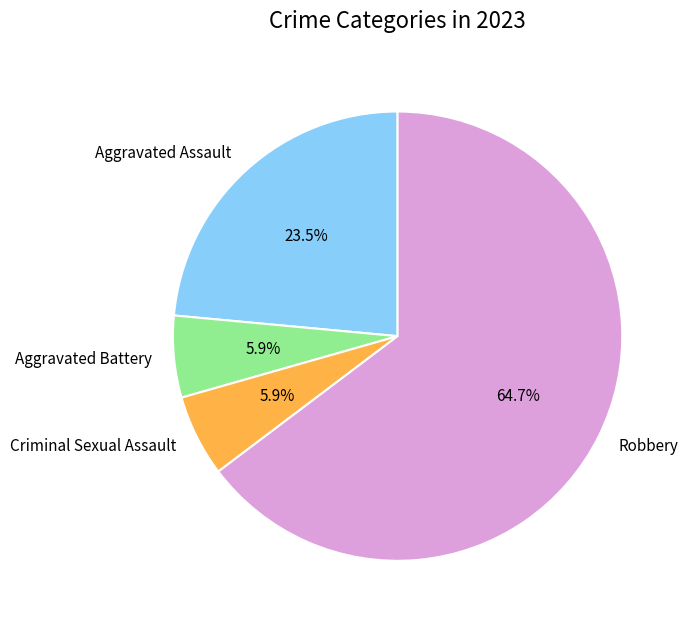

What is the largest slice in the pie chart?

Robbery